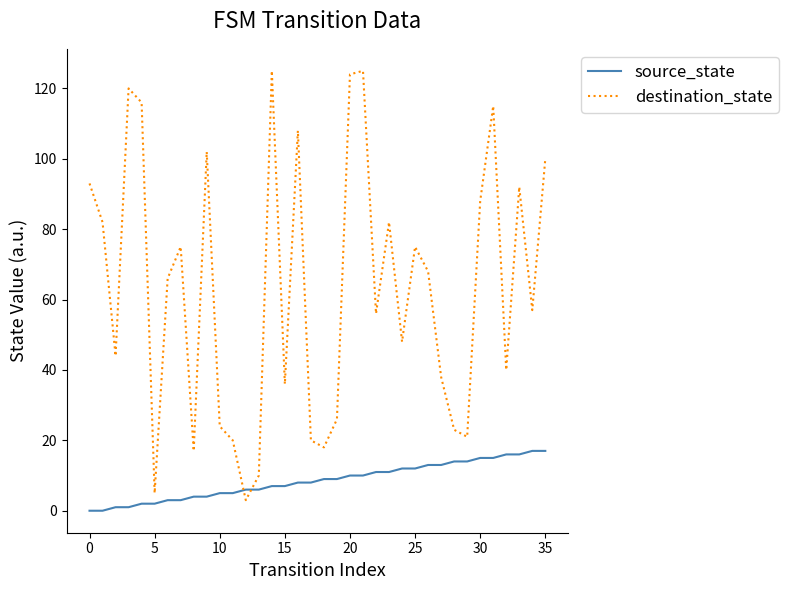

List the series in order of their overall mean, lowest first.

source_state, destination_state